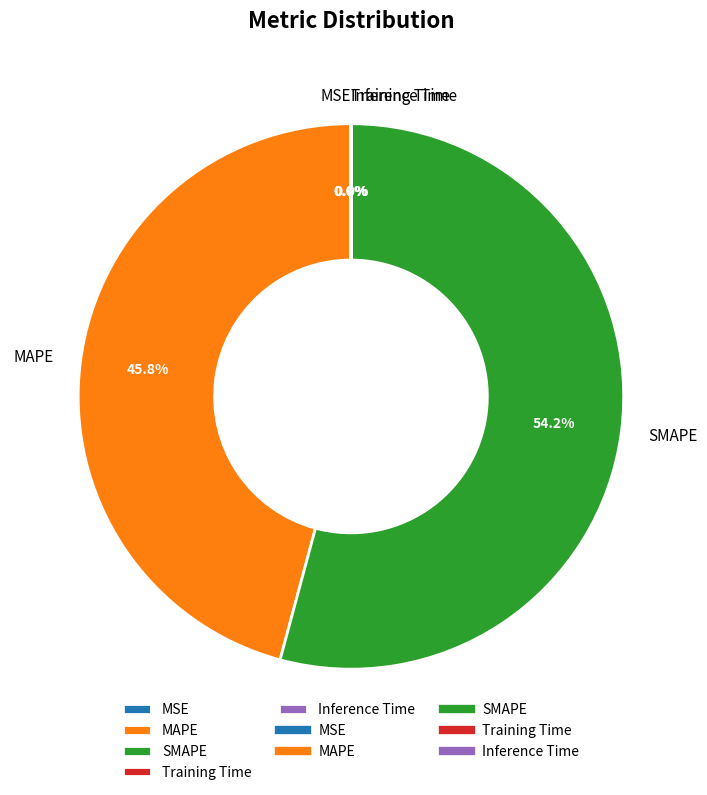

Which slice is the largest?

SMAPE